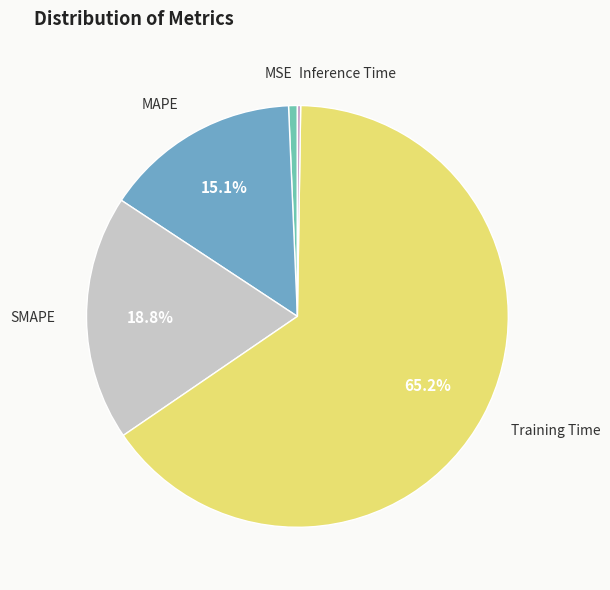

Is it true that Training Time is 56% of the pie?

False